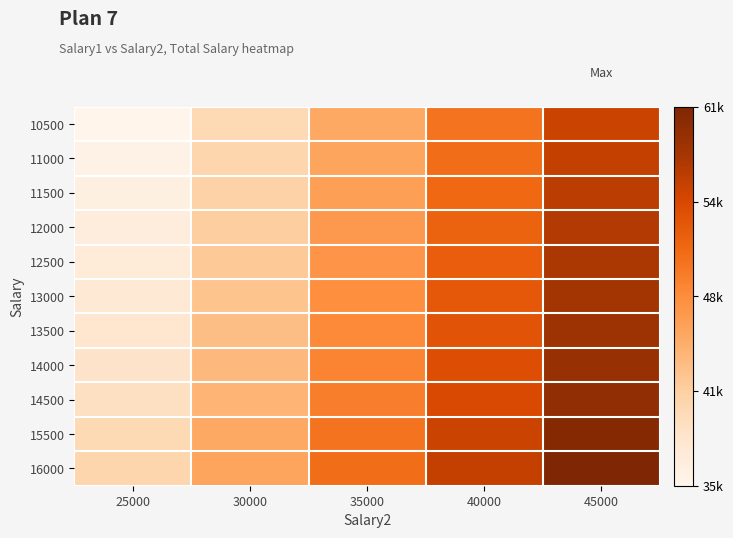

At which category is the sum across all series the highest?

45000